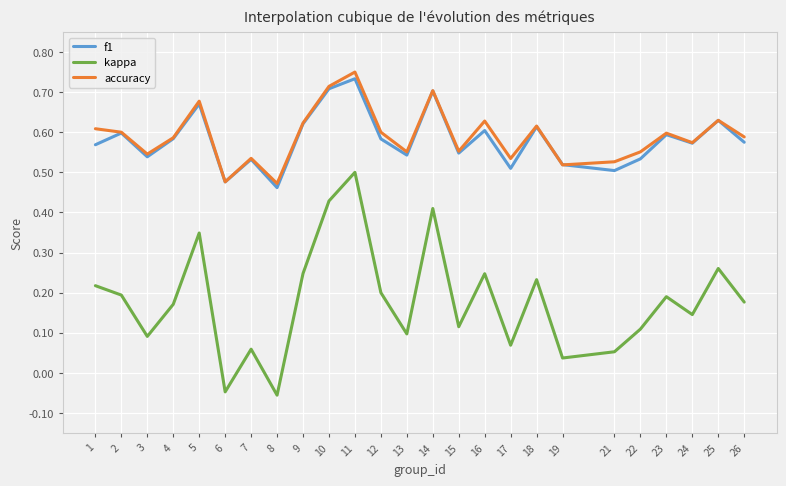

True or false: kappa and f1 intersect in this chart.

False